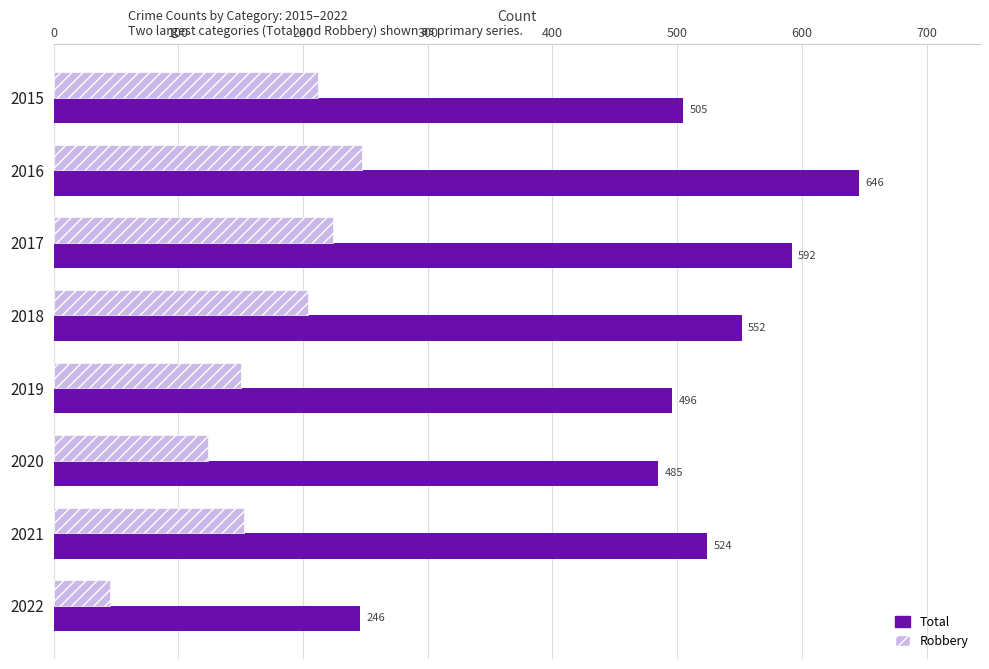

What is the approximate value of Total at 2019, to the nearest 50?

500